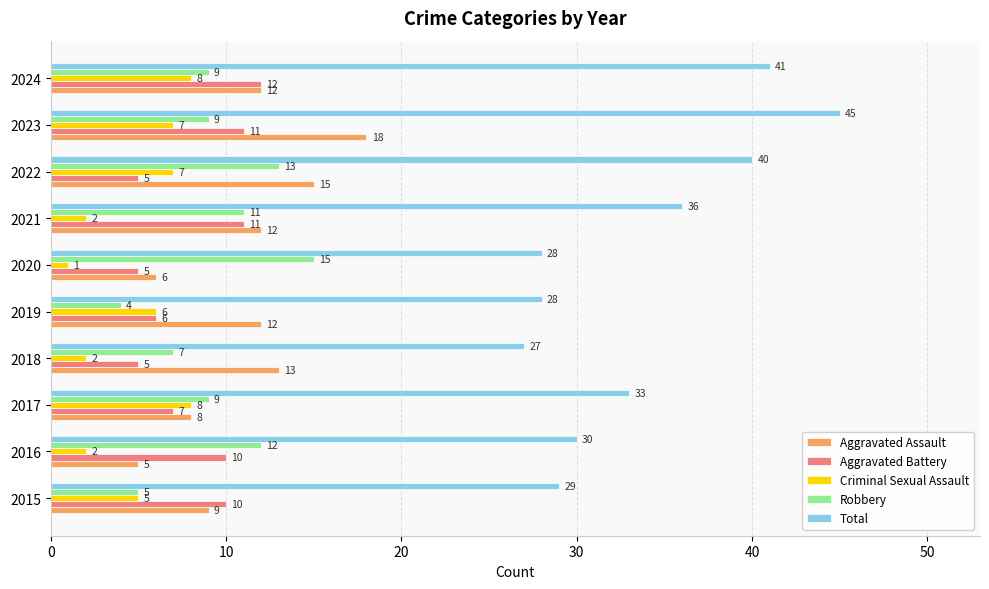

True or false: Robbery has a value of 13 at 2022.

True